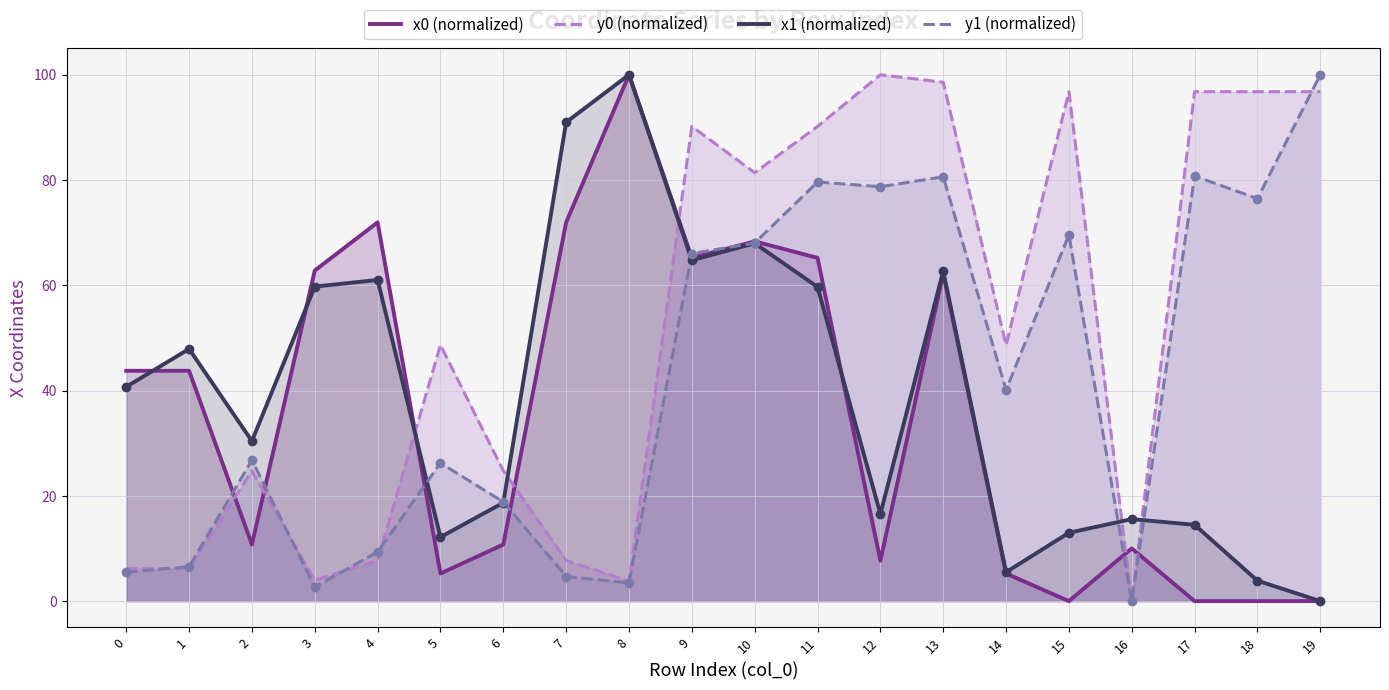

At how many categories does at least one series exceed 67?

12